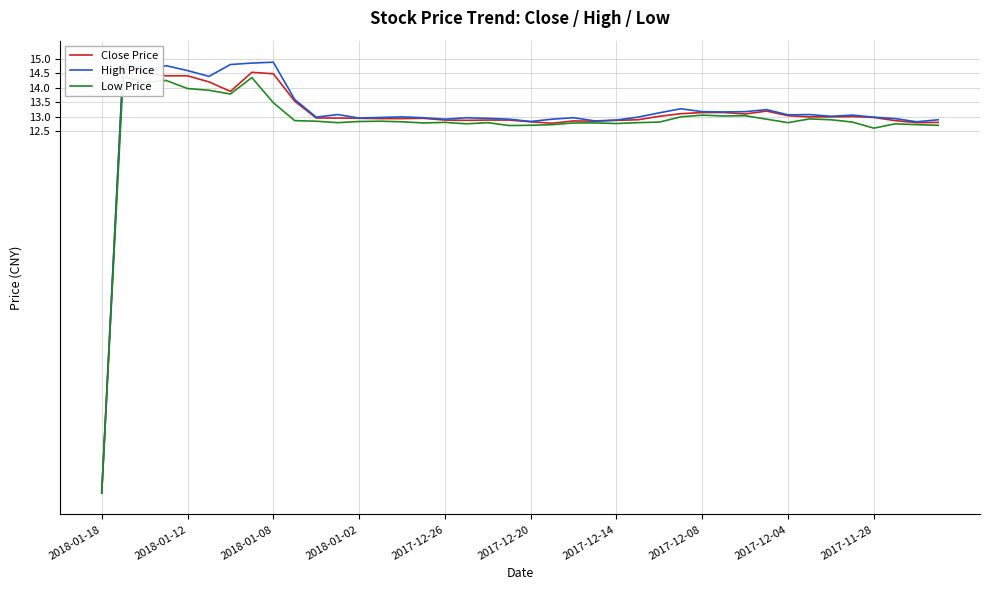

True or false: High Price and Low Price cross at least once.

False